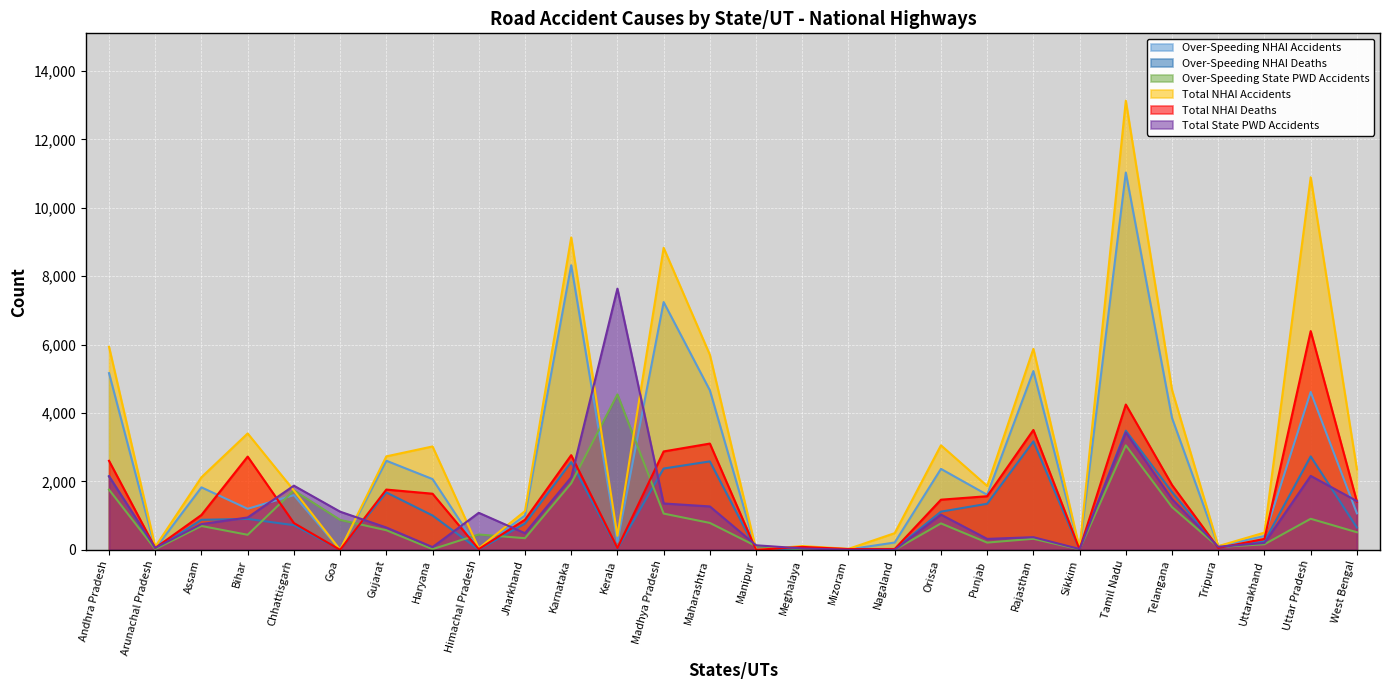

How many lines are shown in the chart?

6